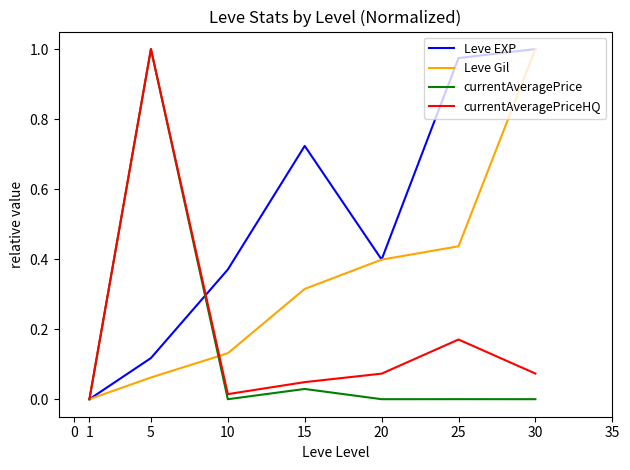

Which series changed the most between 20 and 25?

Leve EXP